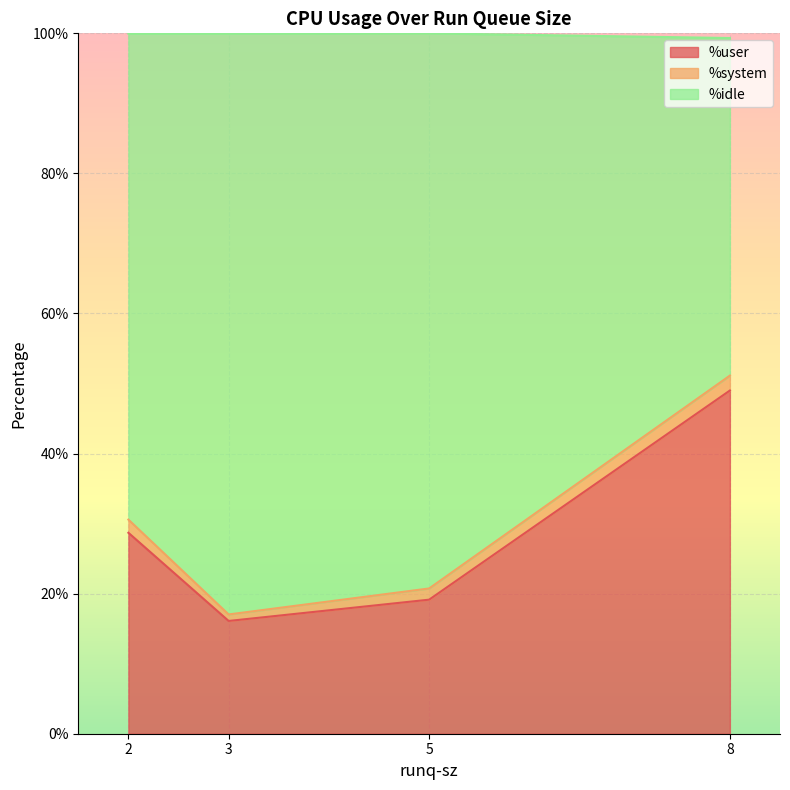

What is the difference between the maximum and minimum values in the %user series?

32.9